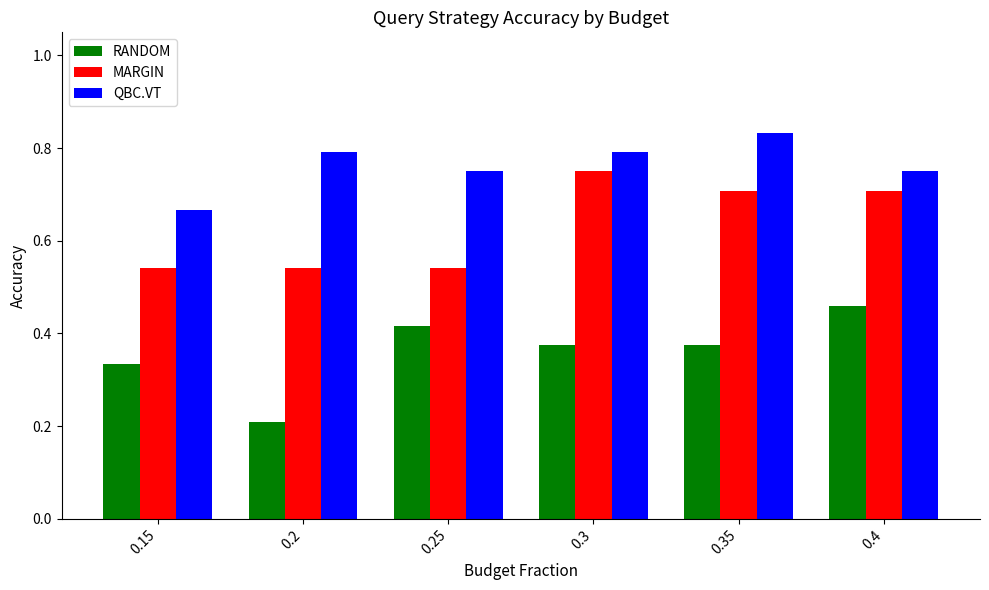

At which label is QBC.VT closest to 0?

0.15